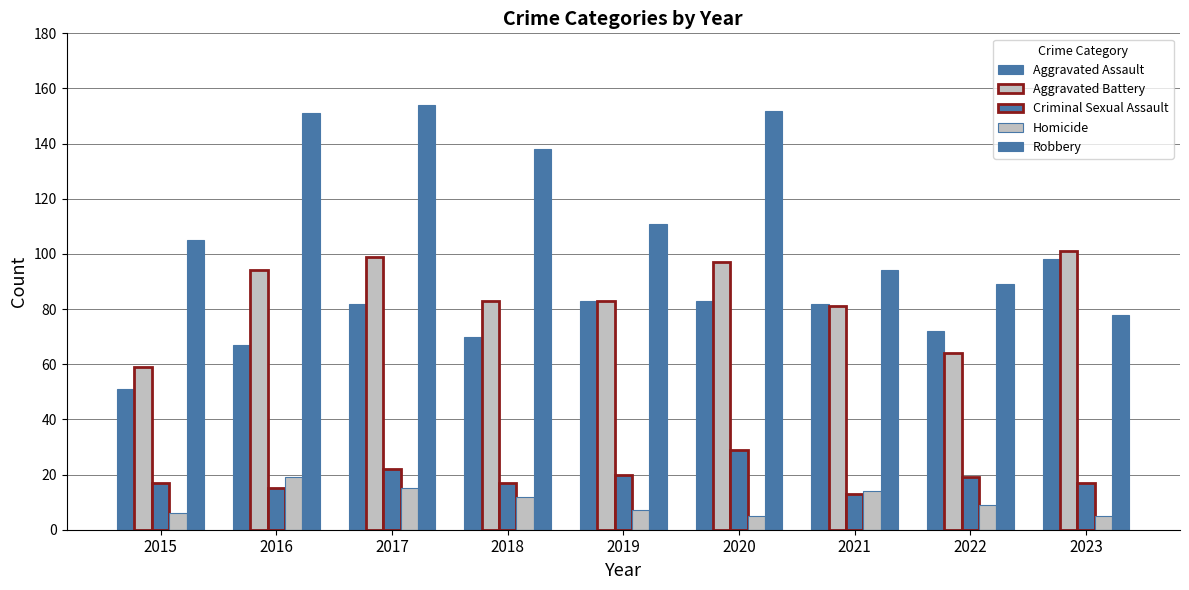

How many data points in Aggravated Assault are less than 82?

4